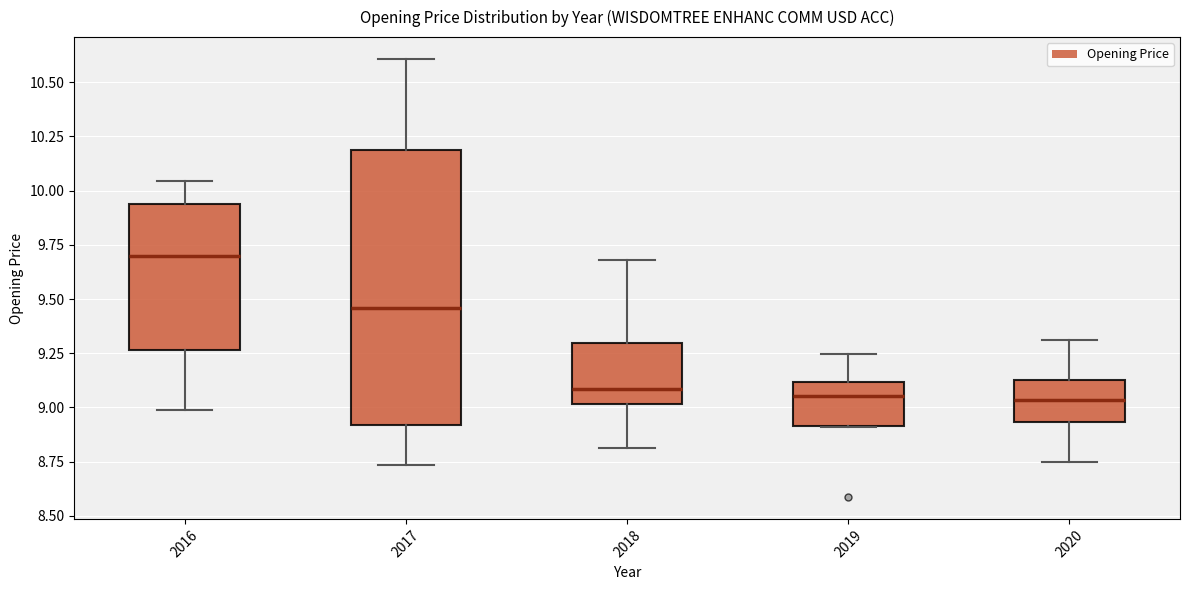

Where does the median line of the box at x = 2018 sit on the y-axis? The values are not printed on the chart, so give them approximately, as read against the axis.

9.10